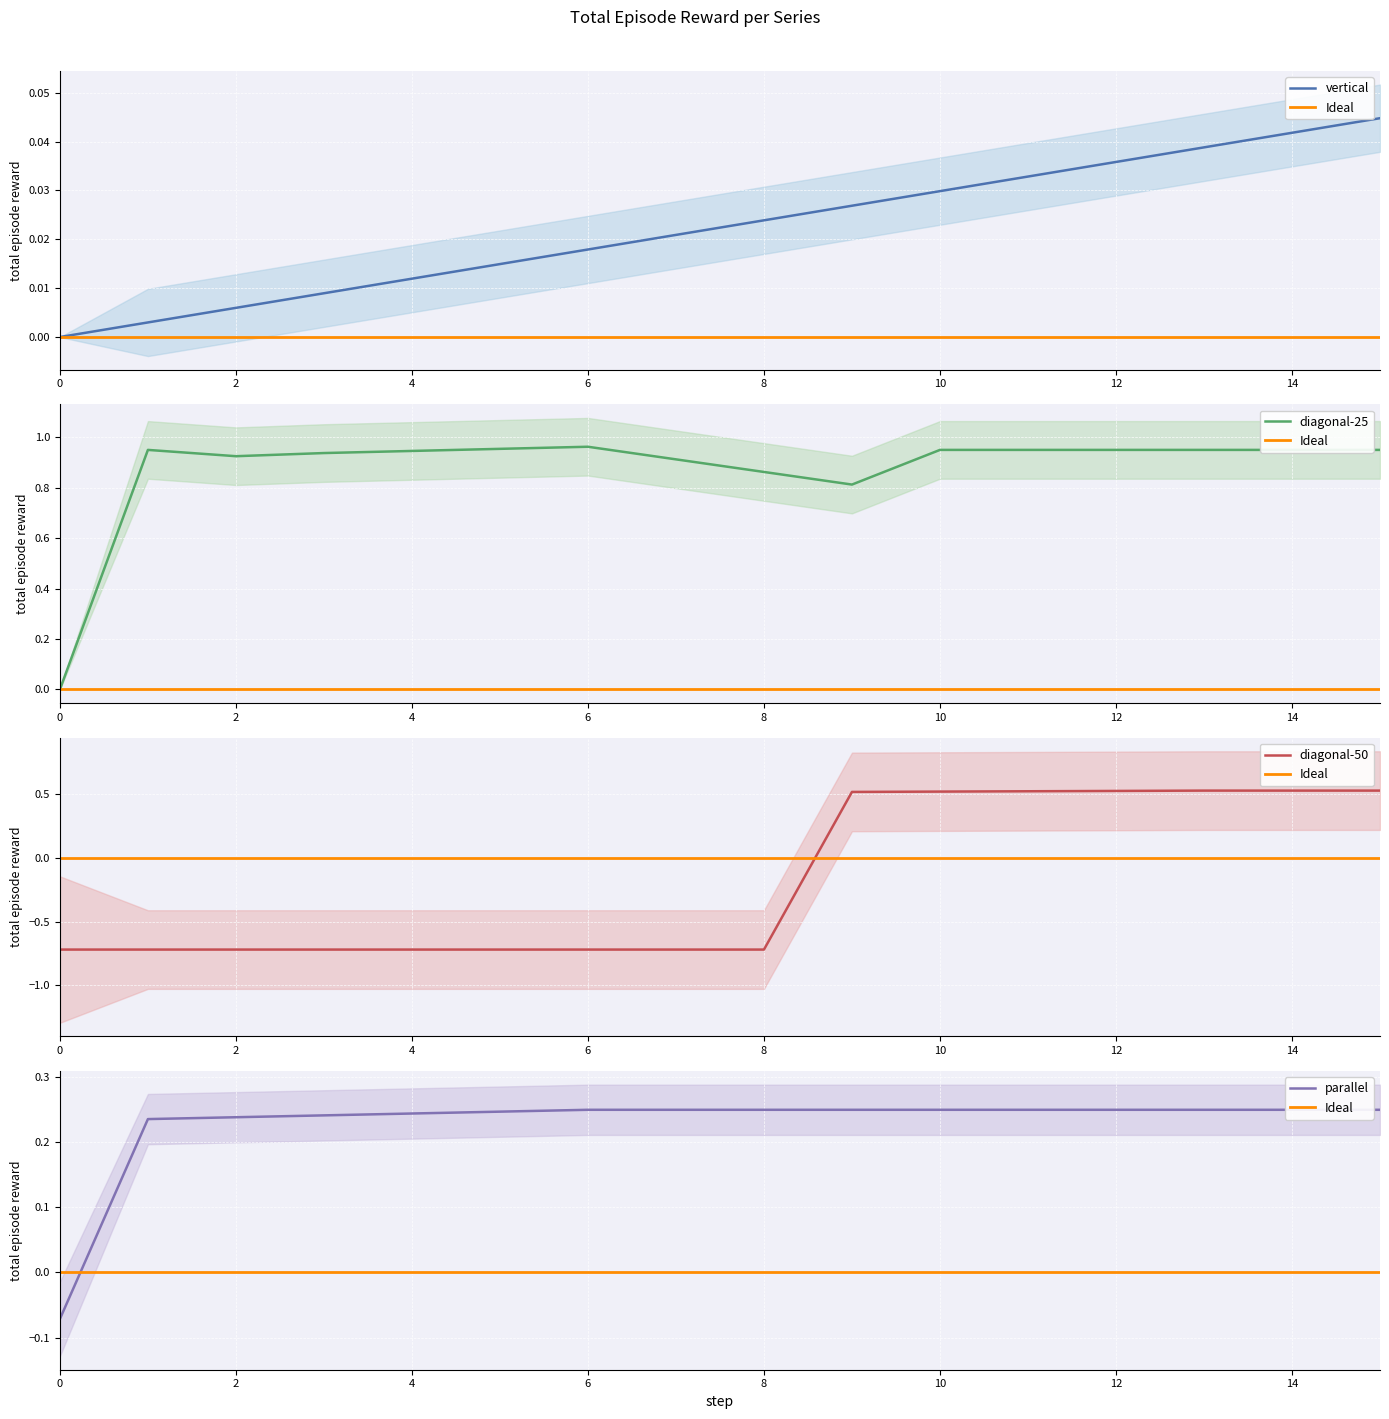

True or false: diagonal-25 has a value of 1.3 at 2.

False